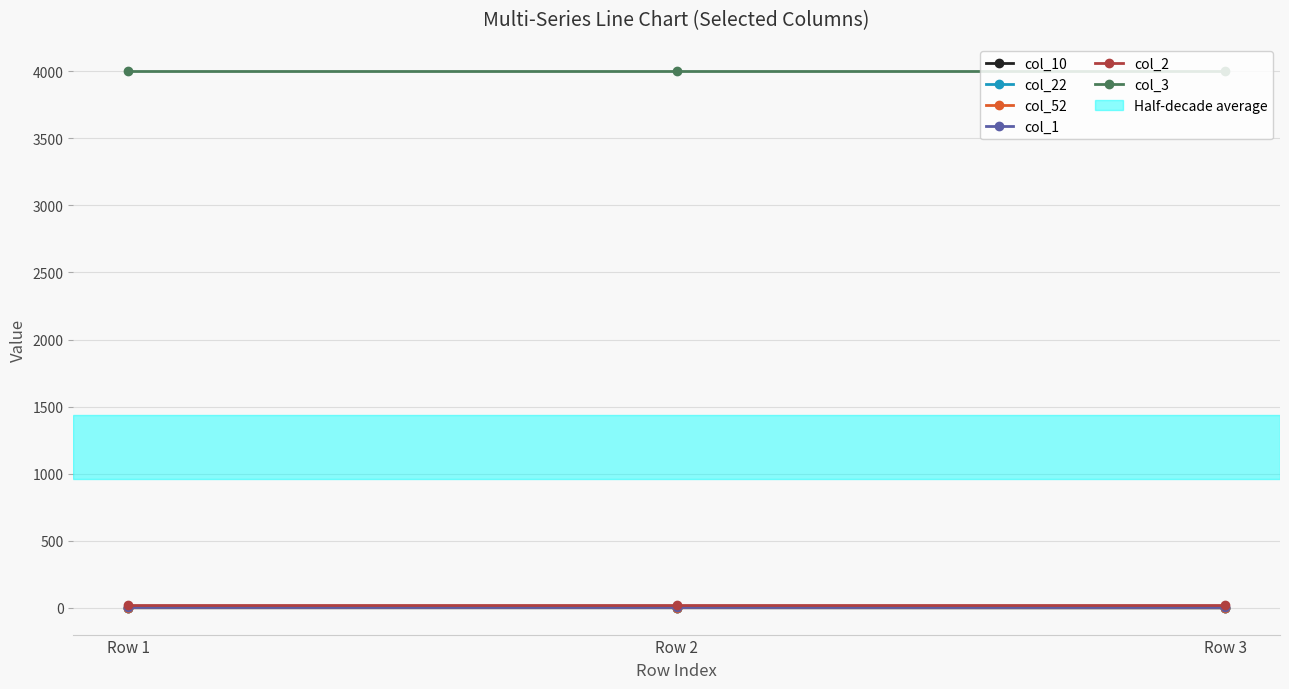

What is the value of the col_3 point at the 2nd from the left?

4000